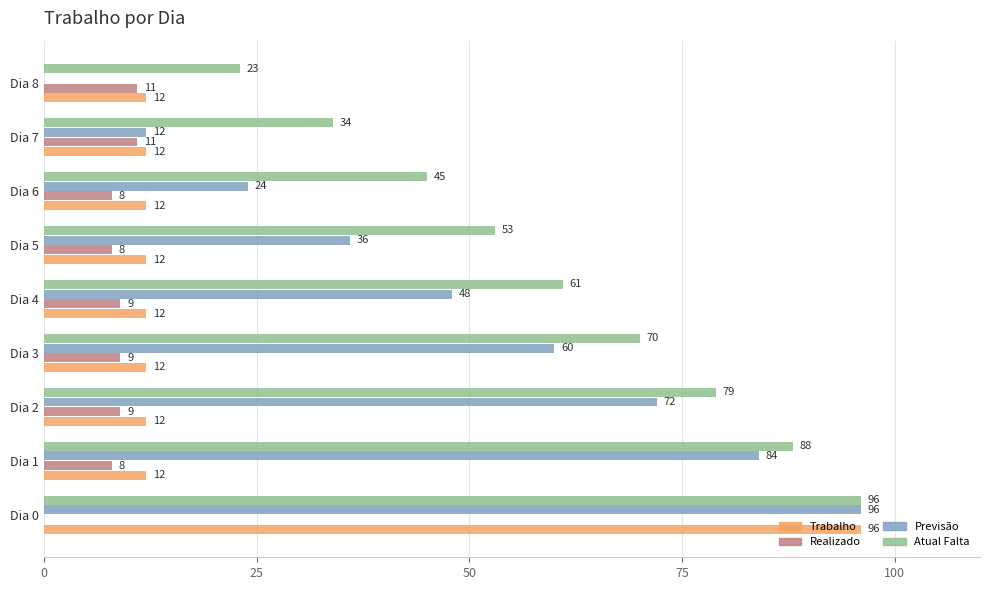

True or false: Realizado has a value of 9 at Dia 3.

True